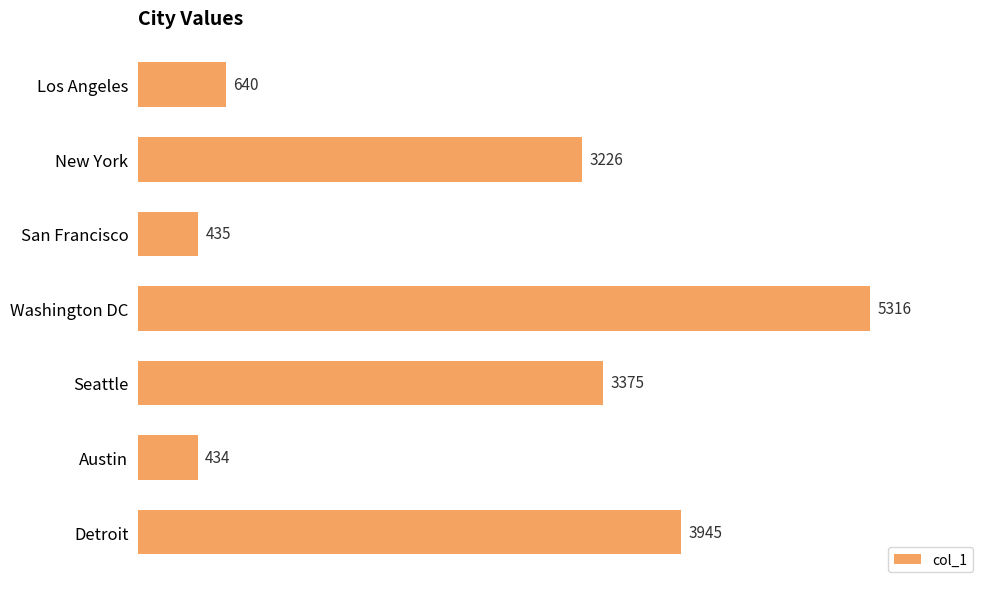

List the labels in order of value, smallest first.

Austin, San Francisco, Los Angeles, New York, Seattle, Detroit, Washington DC